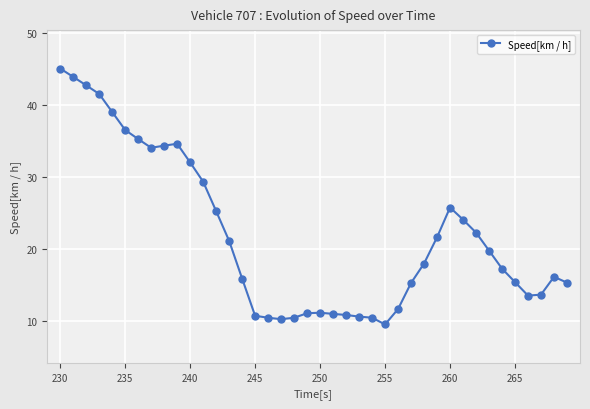

What is the value of the 4th point from the left?

41.6